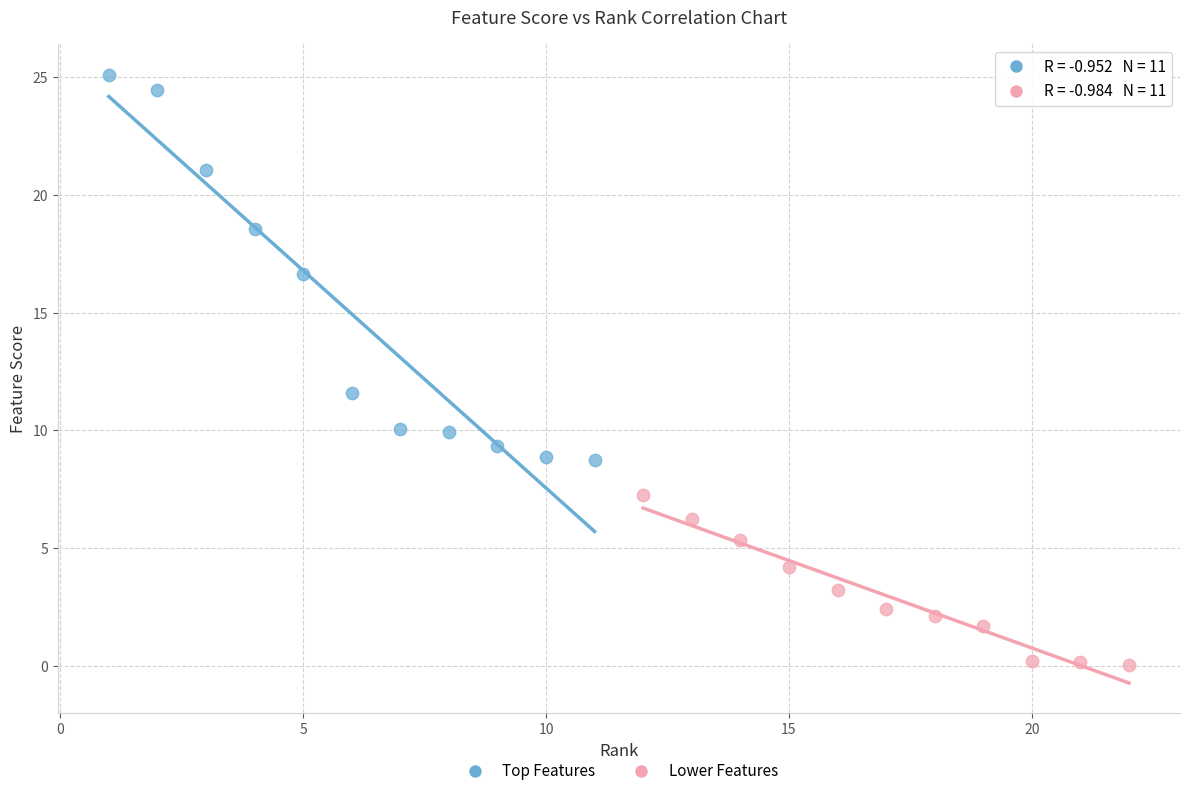

Which series has the widest spread of Y values?

Top Features